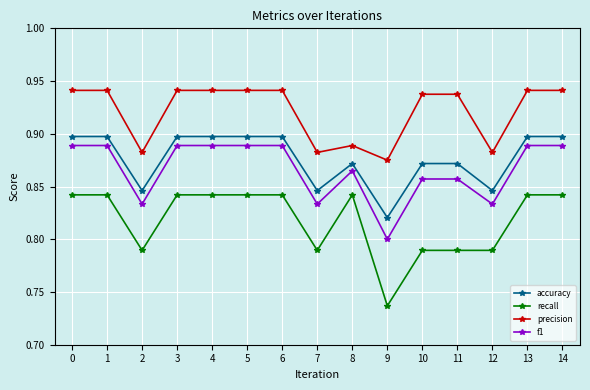

Which series has the largest range (max minus min)?

recall